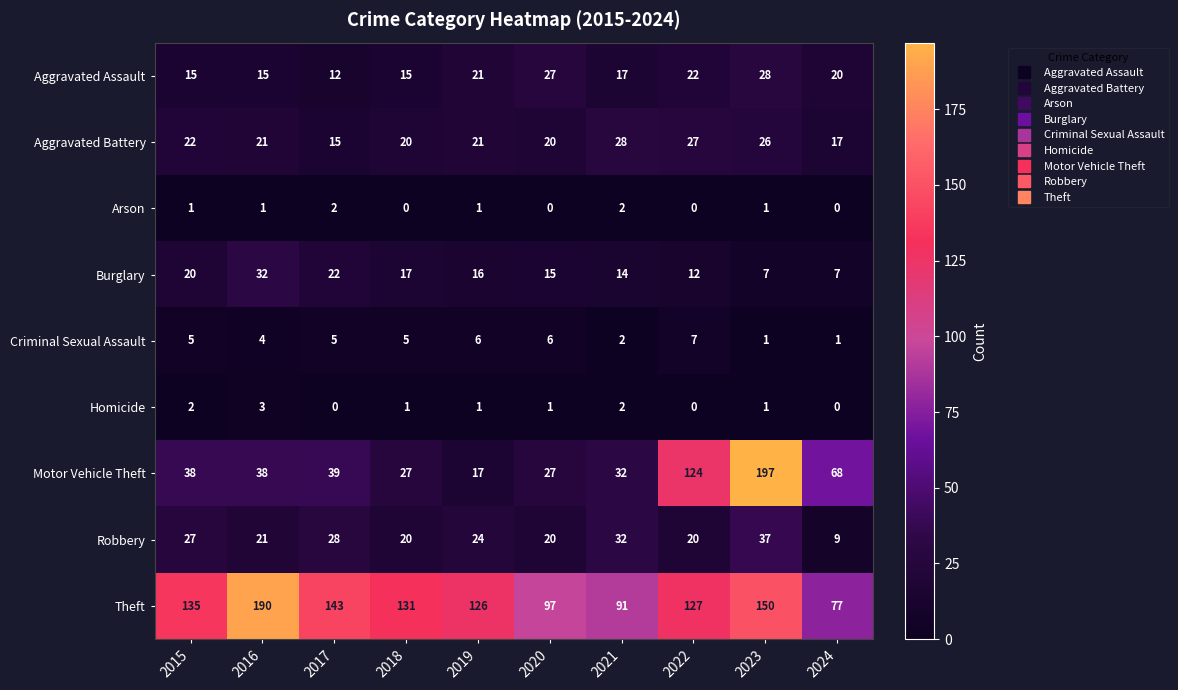

At which label does Burglary first exceed 16?

2015